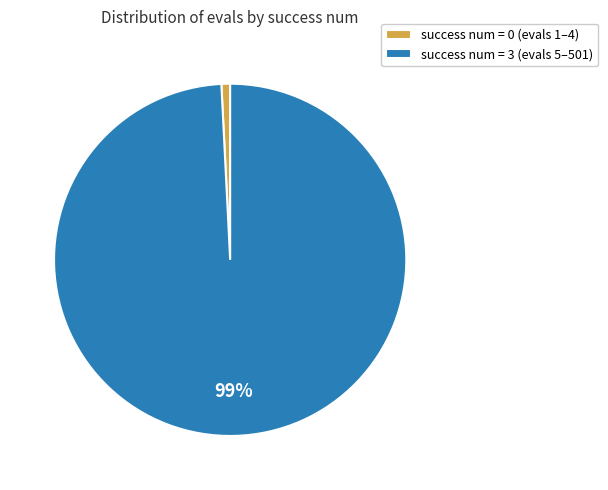

Count the number of slices in the pie.

2